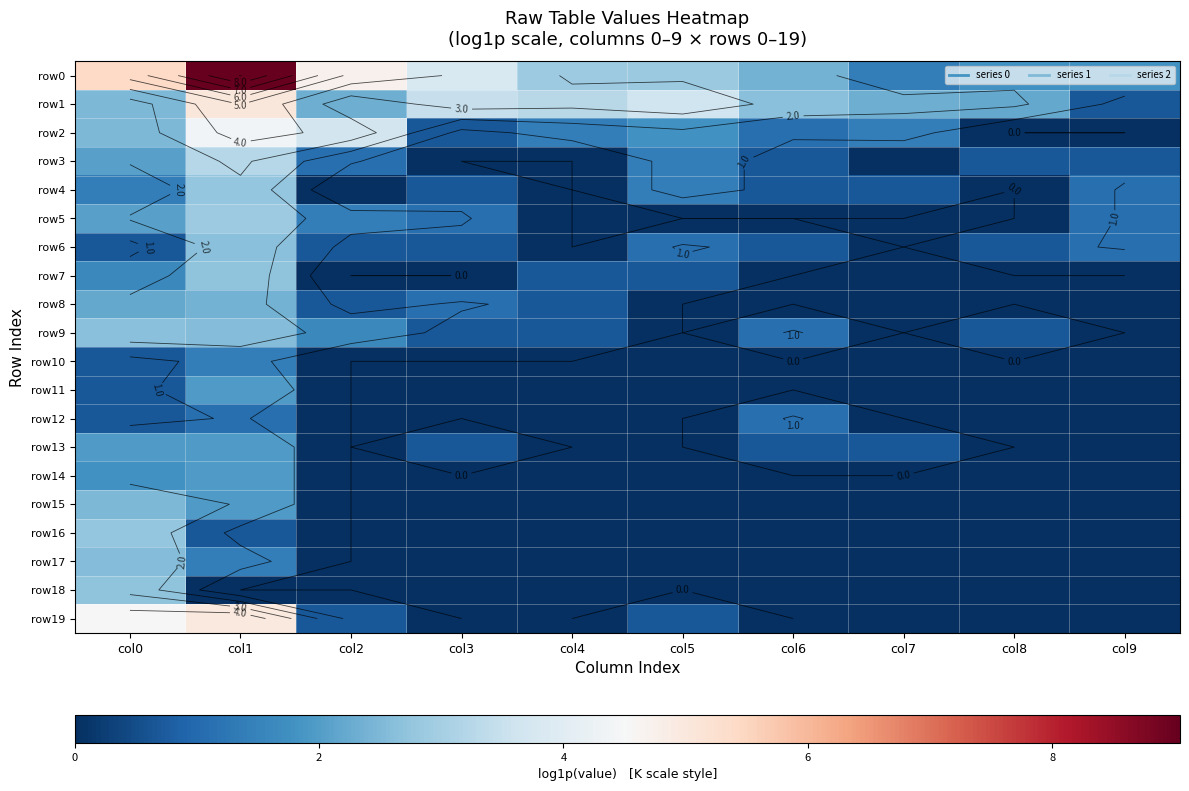

What is the difference between the maximum and minimum values in the row8 series?

2.4